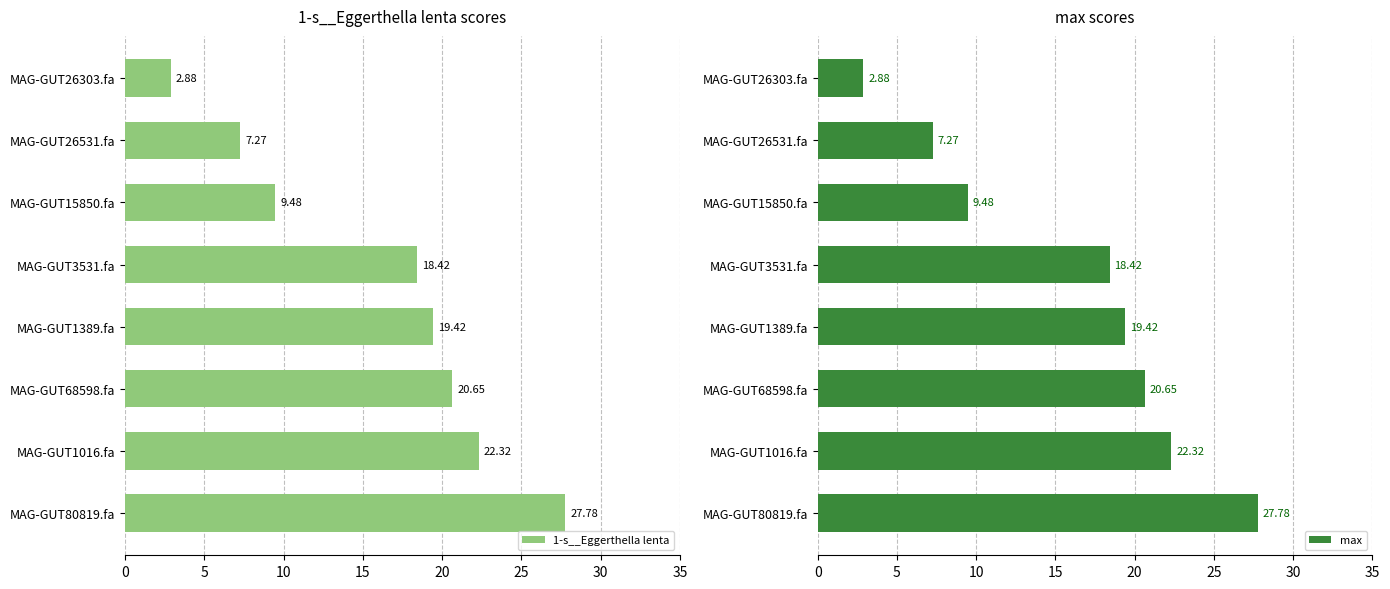

Rank the categories by 1-s__Eggerthella lenta value from highest to lowest.

MAG-GUT80819.fa, MAG-GUT1016.fa, MAG-GUT68598.fa, MAG-GUT1389.fa, MAG-GUT3531.fa, MAG-GUT15850.fa, MAG-GUT26531.fa, MAG-GUT26303.fa